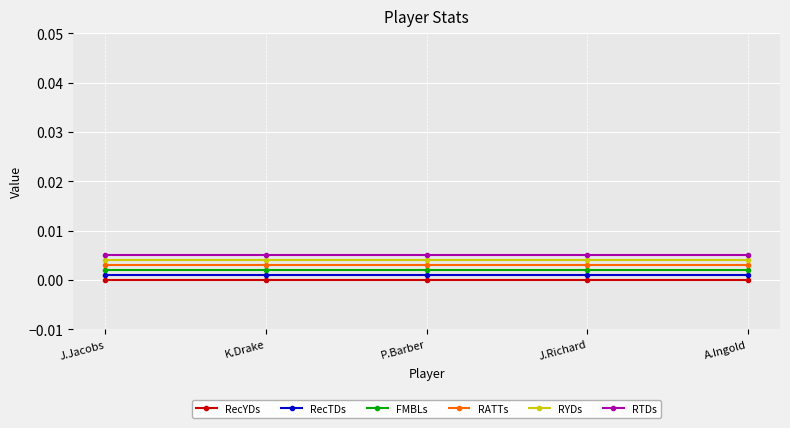

Rank the series by their maximum value, from lowest to highest.

RecYDs, RecTDs, FMBLs, RATTs, RYDs, RTDs